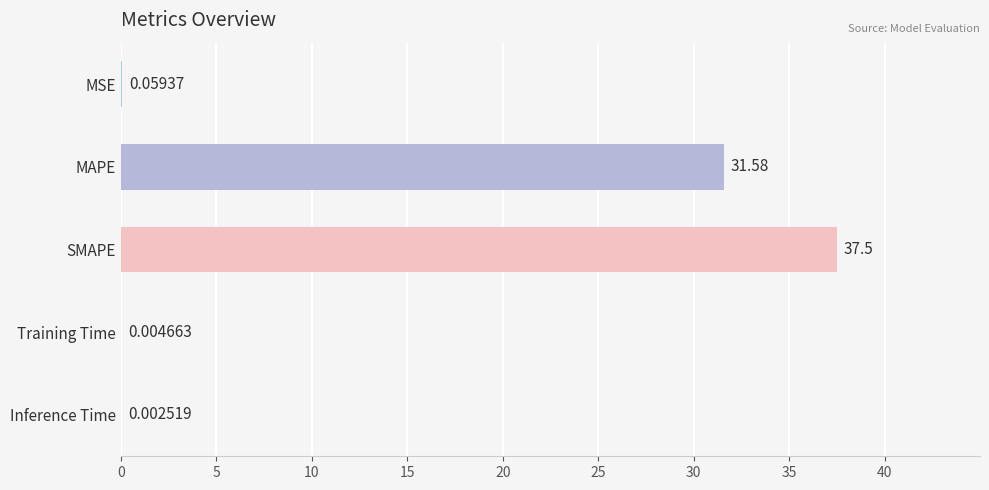

What is the sum of the values at Training Time and SMAPE?

37.5